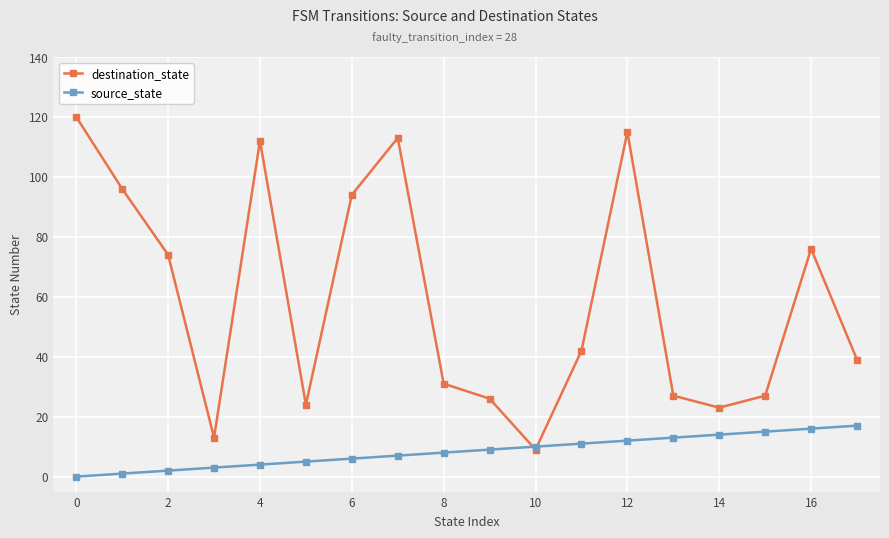

Rank the series by their average value, from highest to lowest.

destination_state, source_state